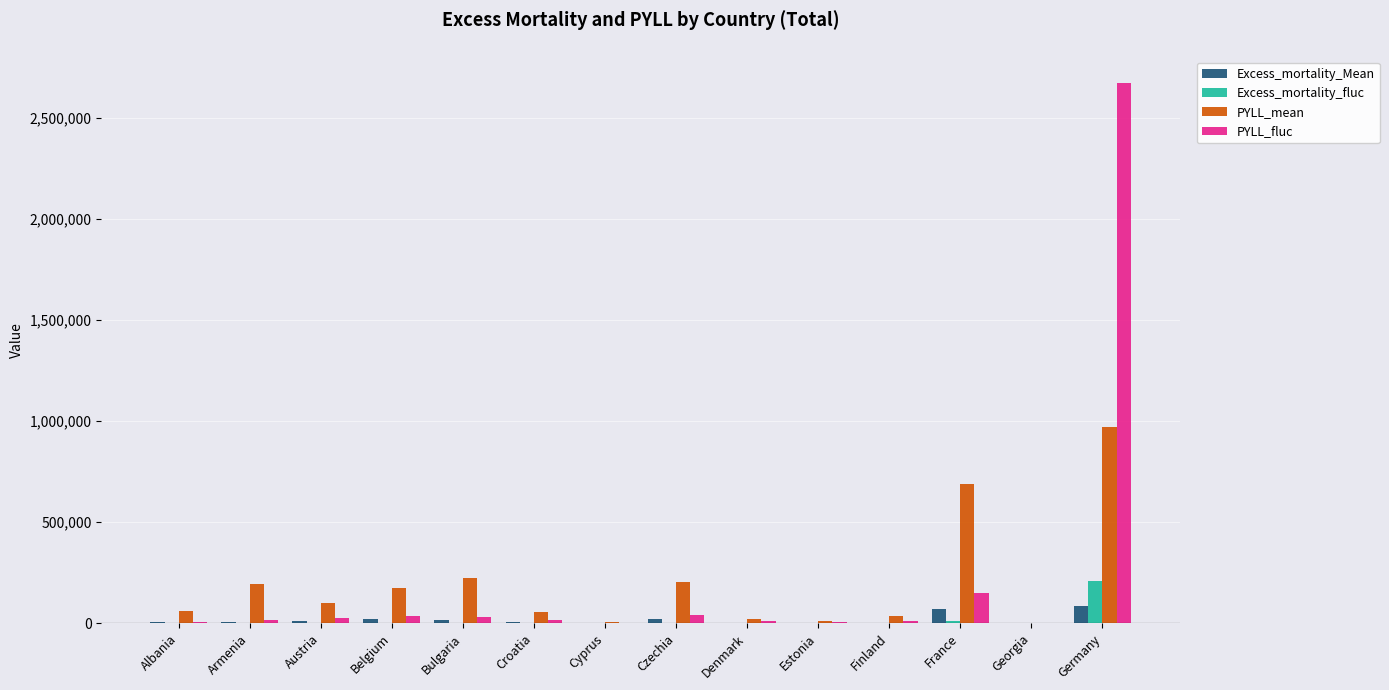

Which category has the highest value in the Excess_mortality_fluc series?

Germany